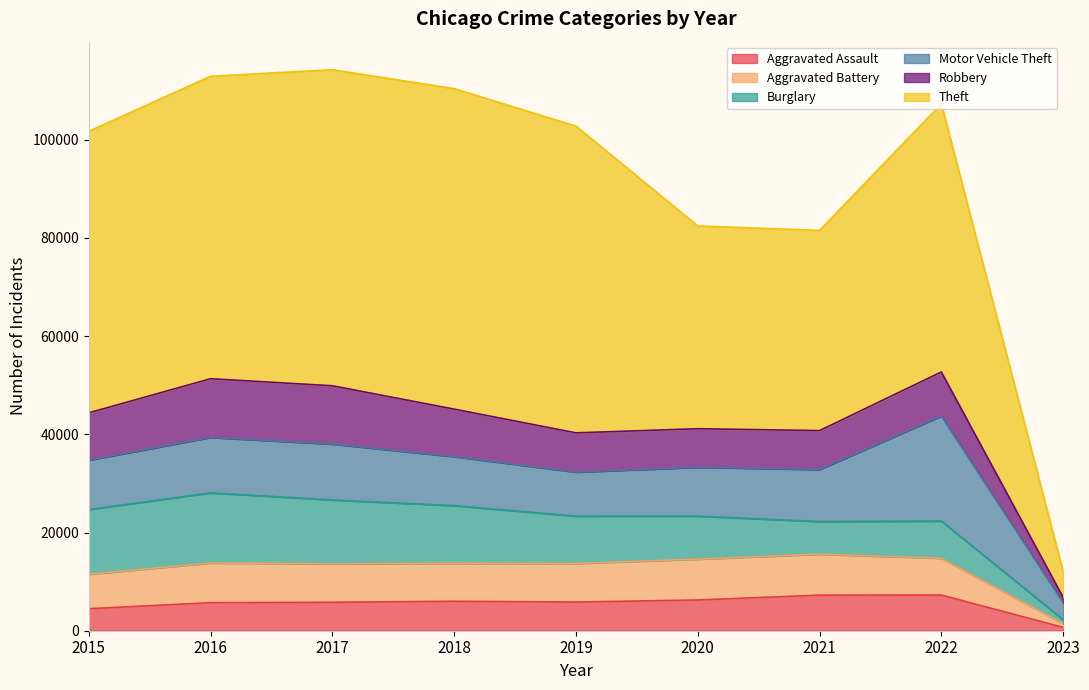

How many lines are shown in the chart?

6